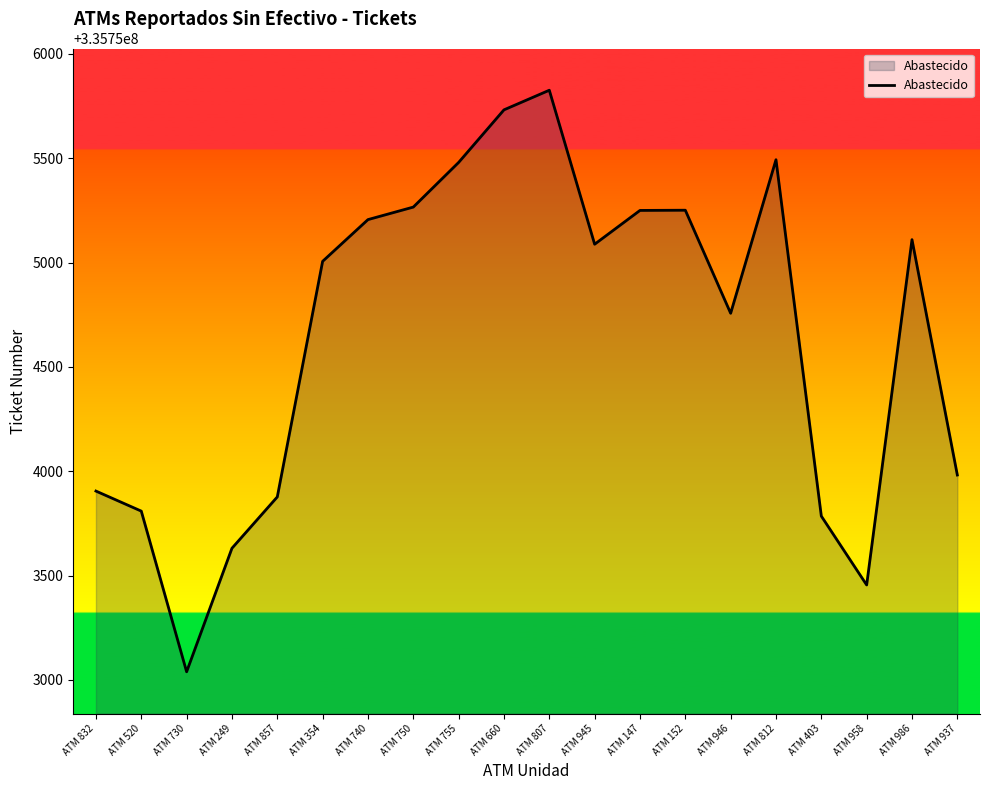

Where is the data nearest to the value 335754432?

ATM 946